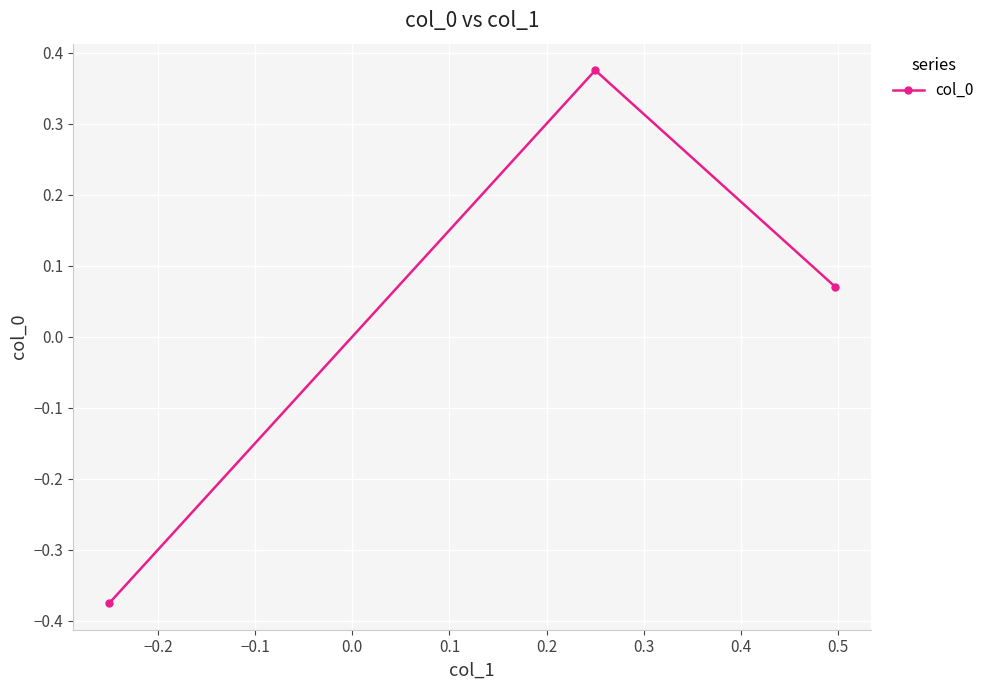

How many negative values are there?

1